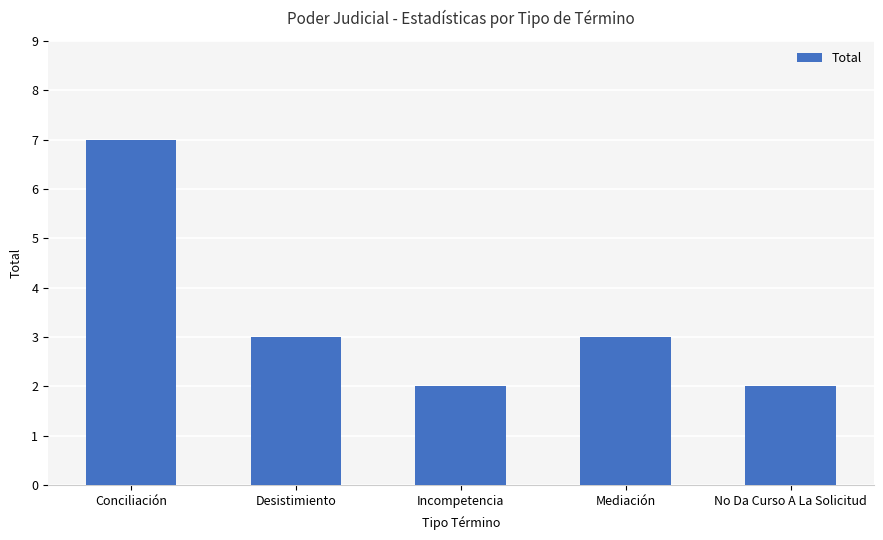

Which has a higher value, Conciliación or No Da Curso A La Solicitud?

Conciliación